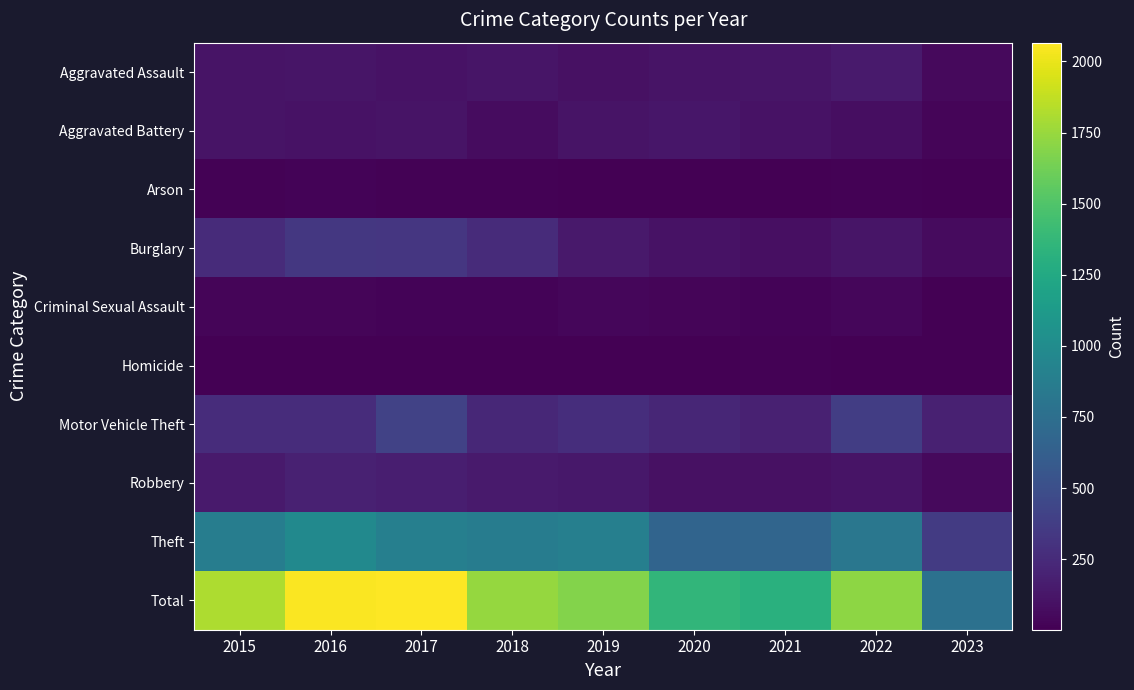

Which series has the largest total across all categories?

Total